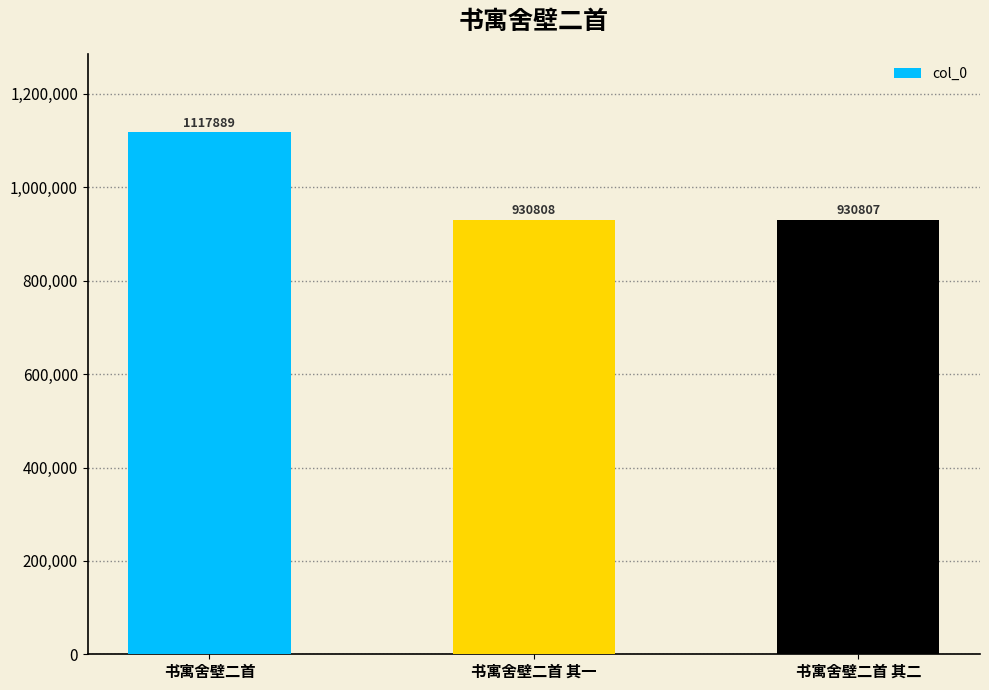

How many bars are there in total?

3